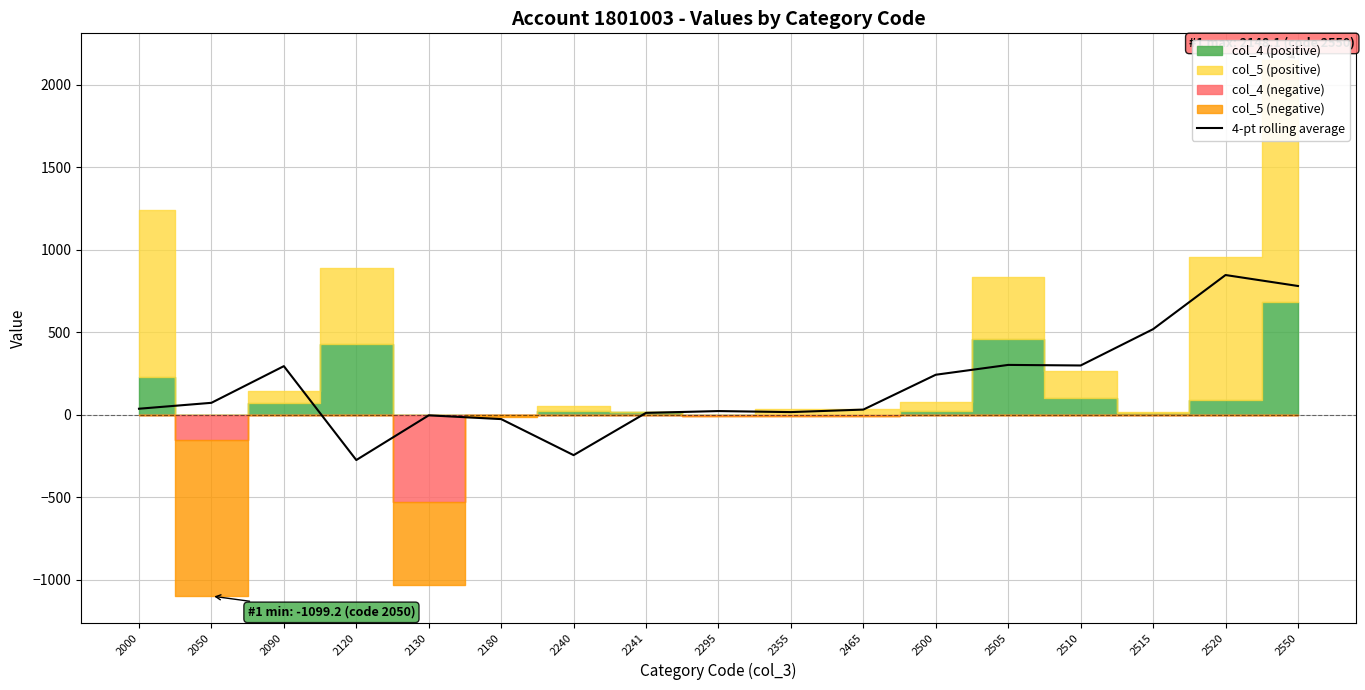

How many values exceed 35?

9